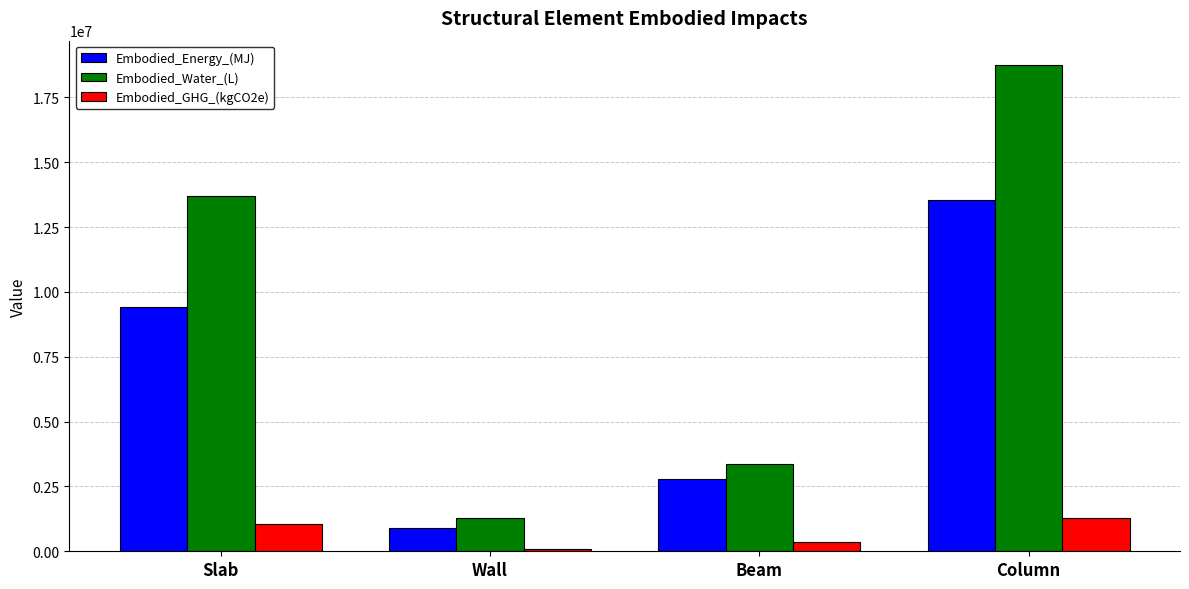

Rank the series by their maximum value, from highest to lowest.

Embodied_Water_(L), Embodied_Energy_(MJ), Embodied_GHG_(kgCO2e)